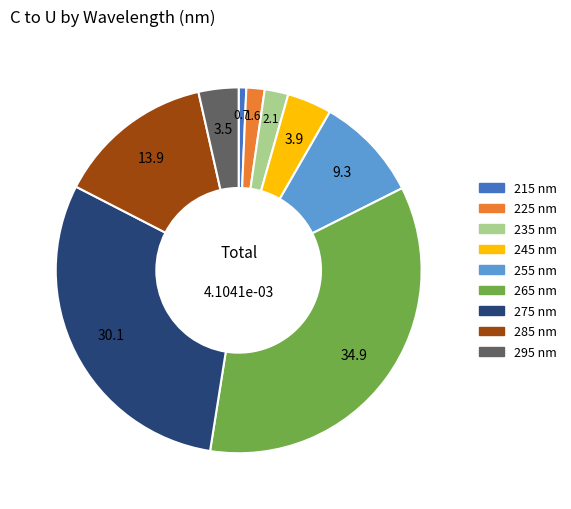

True or false: 215 accounts for 1% of the total.

True